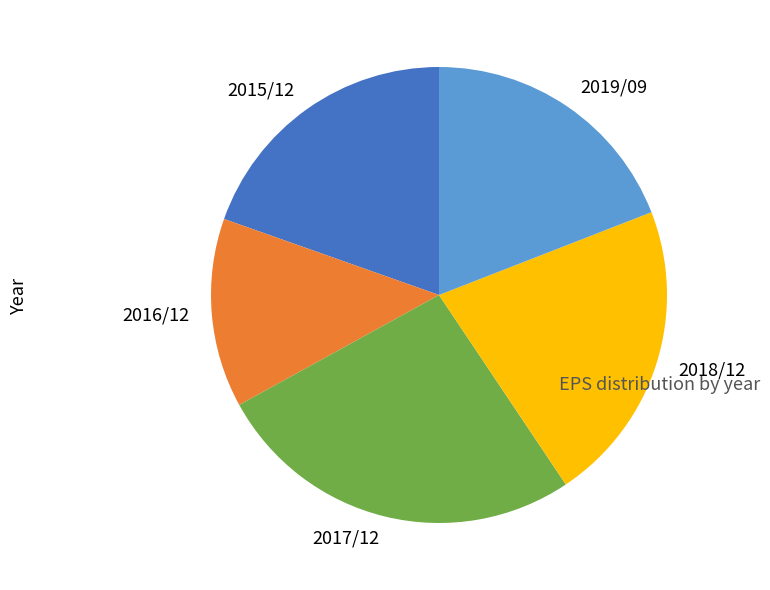

How many segments does this pie chart have?

5